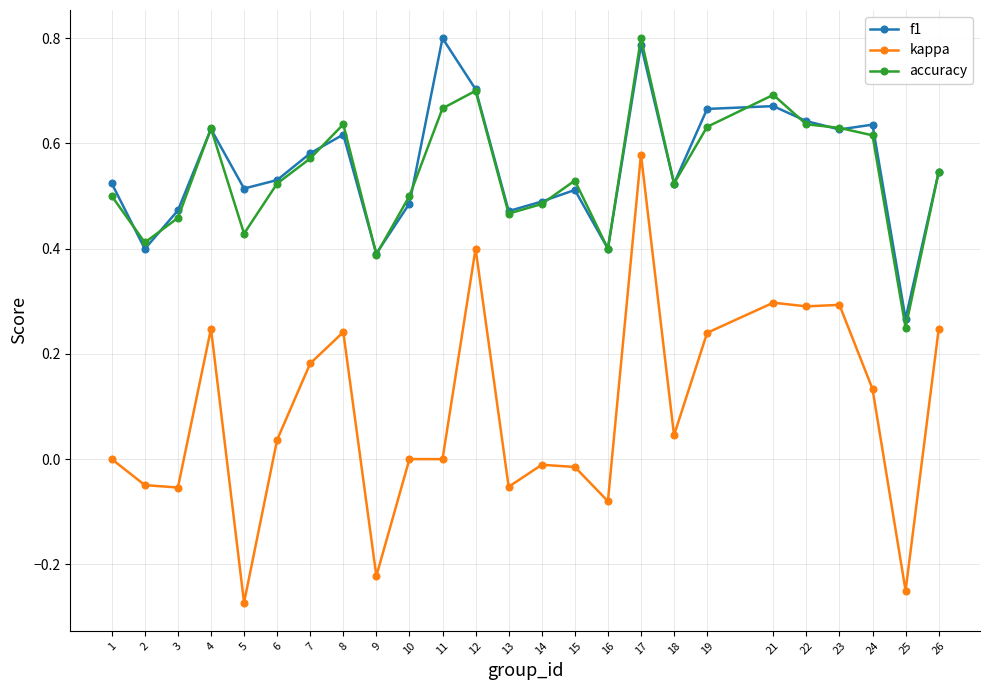

Which series has the largest total across all categories?

f1